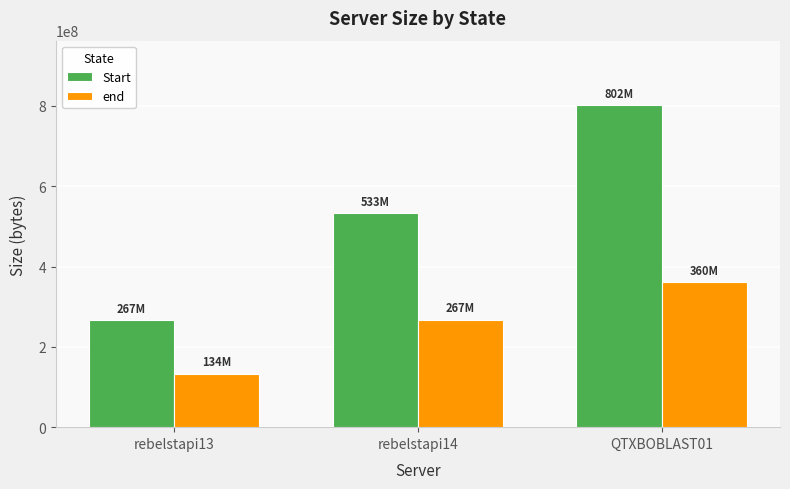

What is the difference between the maximum and minimum values in the Start series?

535539541